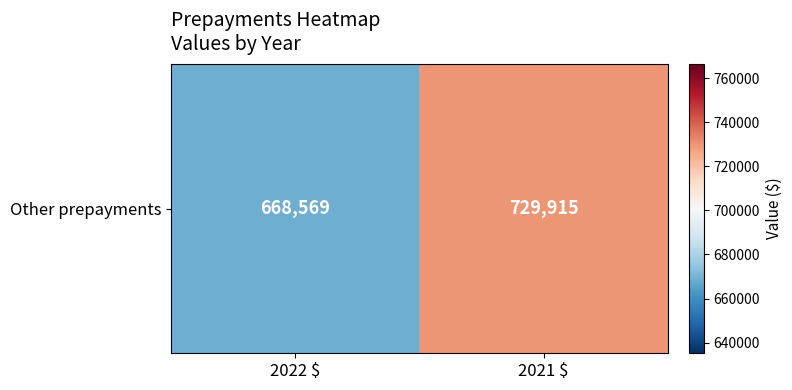

Count the number of data series in this chart.

1